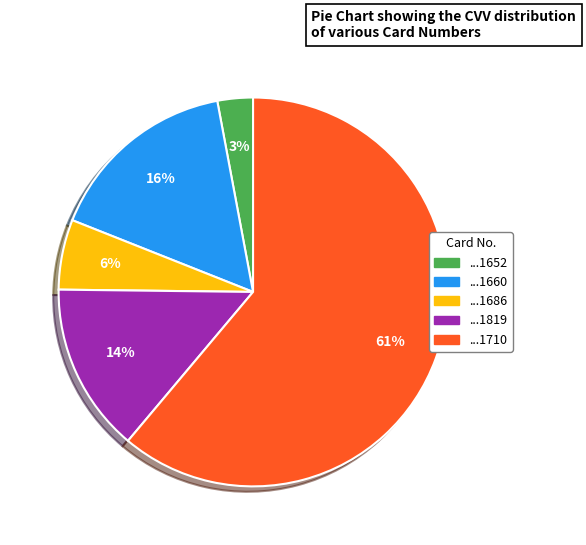

To the nearest percent, what is the difference between the largest and smallest slice percentages?

58%